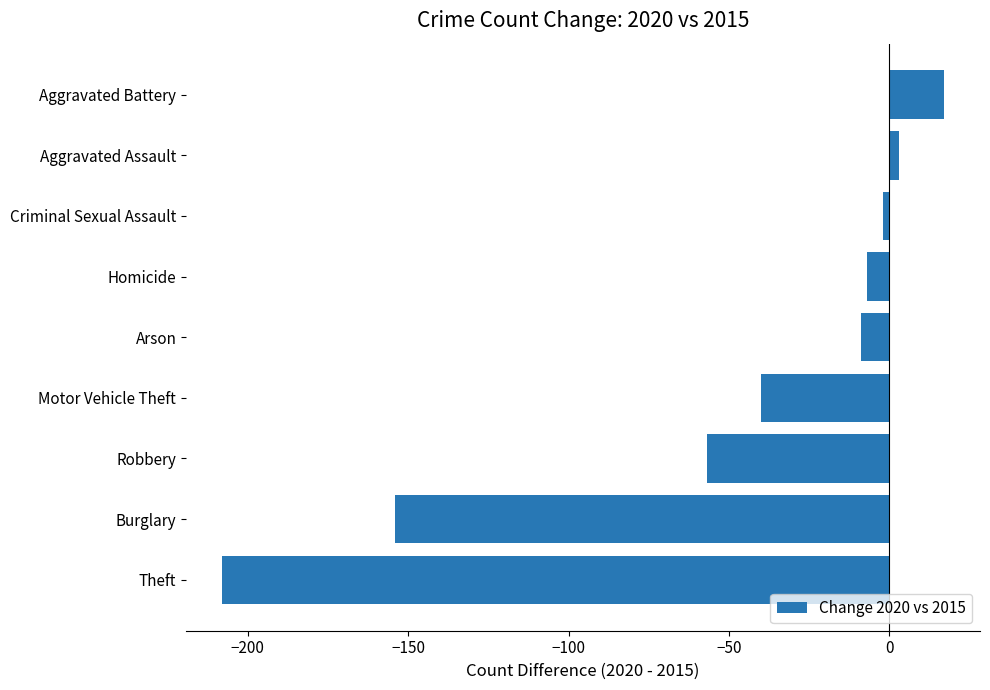

How many positive values are there?

2